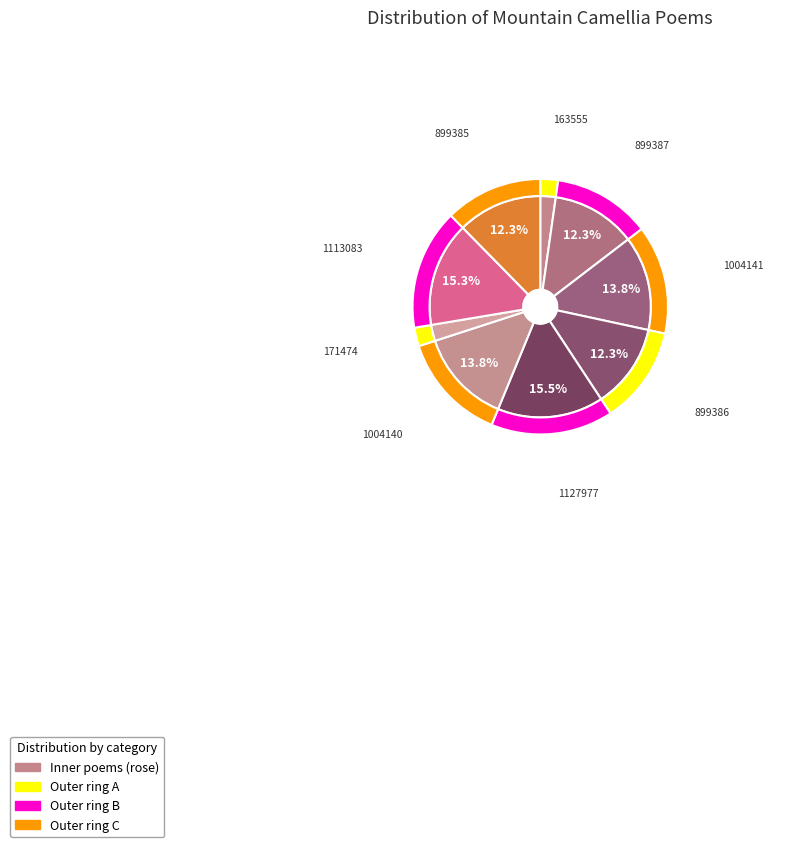

The 和虞使君赋山茶花二首 其二 slice represents 14% of the pie. True or false?

True